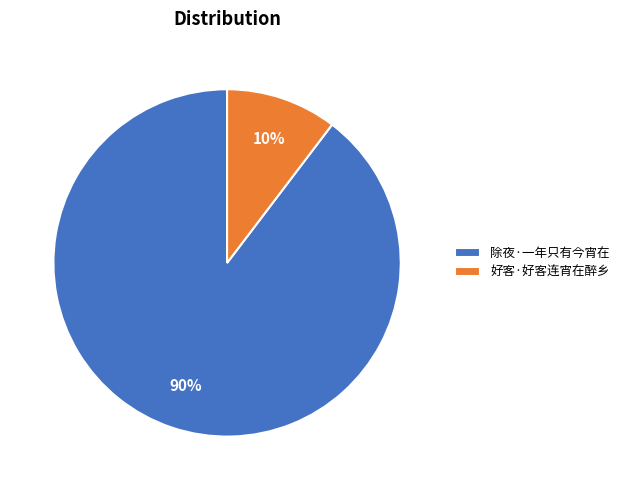

Do 除夜·一年只有今宵在 and 好客·好客连宵在醉乡 together represent more than half of the pie?

Yes